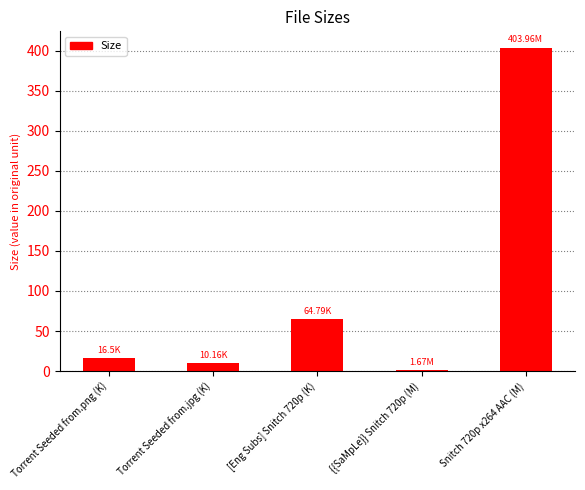

What is the ratio of the value at [Eng Subs] Snitch 720p (K) to the value at {{SaMpLe}} Snitch 720p (M)?

38.8